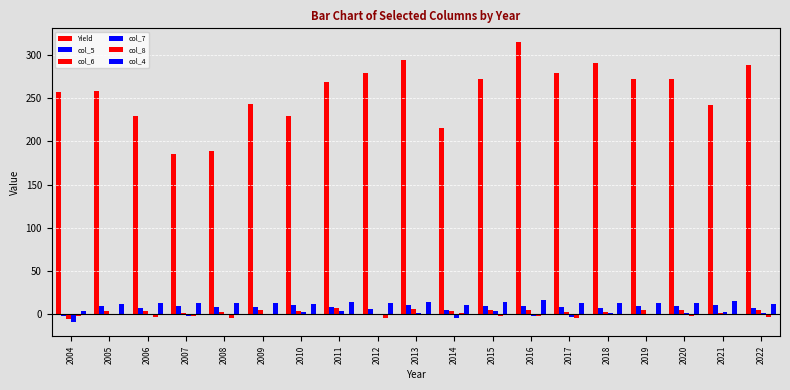

How many series are shown in this chart?

6